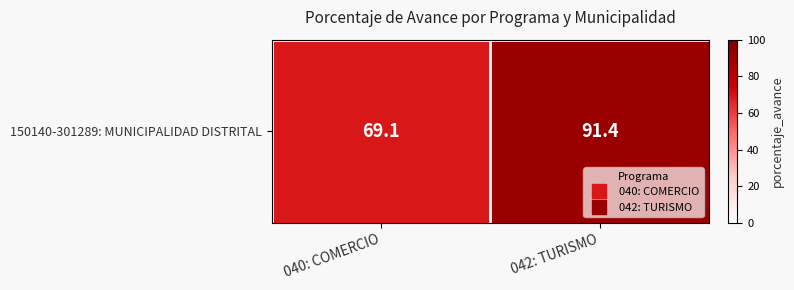

Reading left to right, extract all data points from this chart.

69.1	91.4